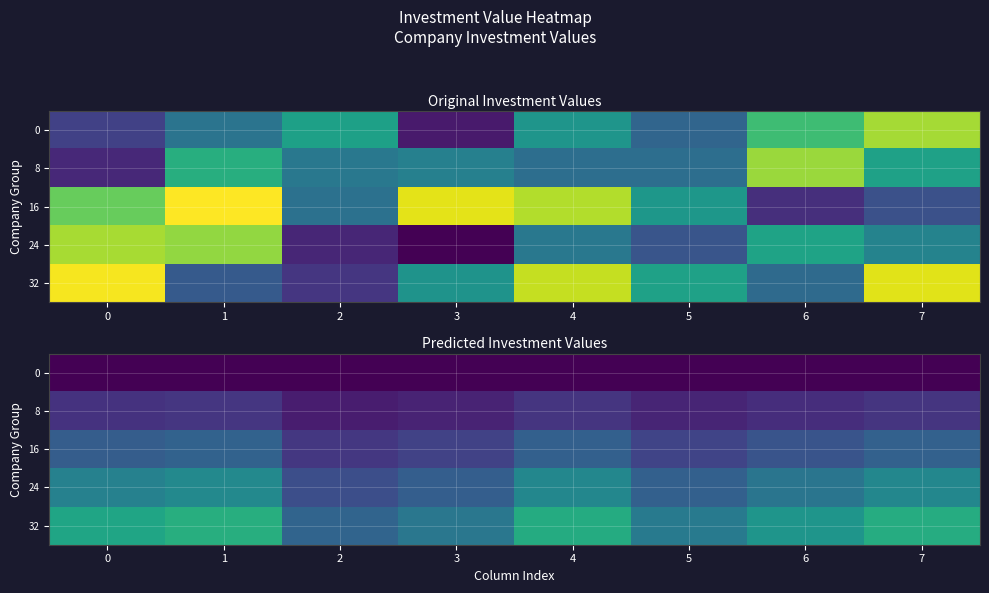

What is the sum of the 8 values at 5 and 0?

122573.0